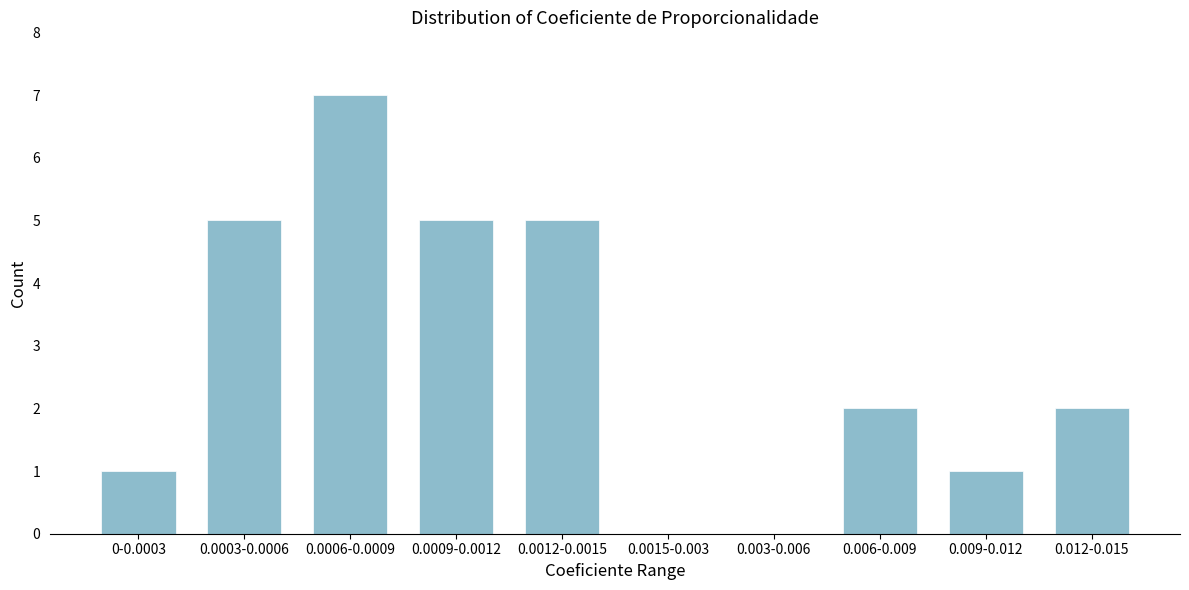

Reading right to left, extract all data points from this chart.

0.012-0.015=2	0.009-0.012=1	0.006-0.009=2	0.003-0.006=0	0.0015-0.003=0	0.0012-0.0015=5	0.0009-0.0012=5	0.0006-0.0009=7	0.0003-0.0006=5	0-0.0003=1